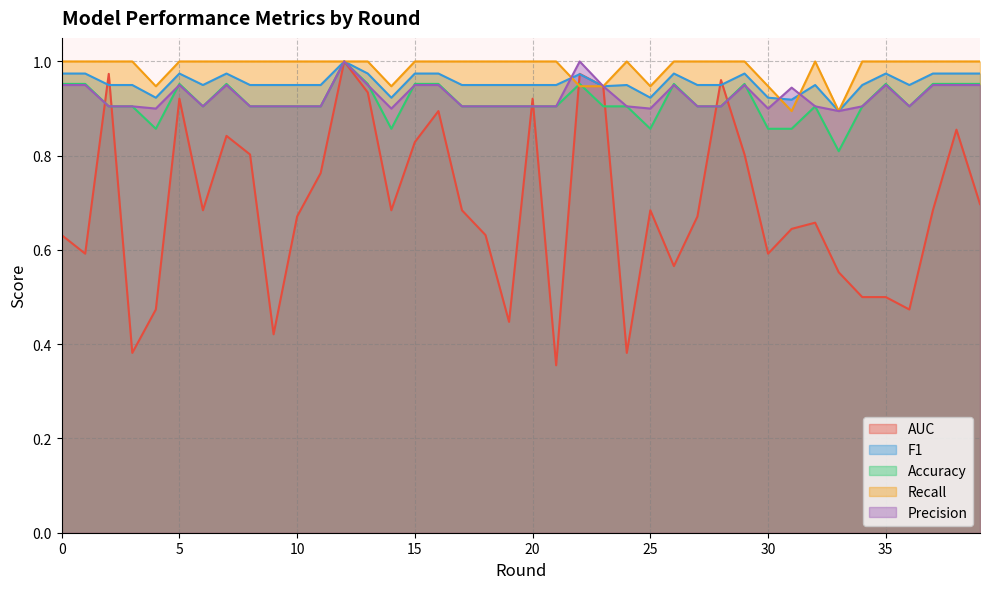

Reading left to right, what are all the values shown in this chart?

AUC: 0=0.6	1=0.6	2=1.0	3=0.4	4=0.5	5=0.9	6=0.7	7=0.8	8=0.8	9=0.4	10=0.7	11=0.8	12=1.0	13=0.9	14=0.7	15=0.8	16=0.9	17=0.7	18=0.6	19=0.4	20=0.9	21=0.4	22=1.0	23=0.9	24=0.4	25=0.7	26=0.6	27=0.7	28=1.0	29=0.8	30=0.6	31=0.6	32=0.7	33=0.6	34=0.5	35=0.5	36=0.5	37=0.7	38=0.9	39=0.7
F1: 0=1.0	1=1.0	2=1.0	3=1.0	4=0.9	5=1.0	6=1.0	7=1.0	8=1.0	9=1.0	10=1.0	11=1.0	12=1.0	13=1.0	14=0.9	15=1.0	16=1.0	17=1.0	18=1.0	19=1.0	20=1.0	21=1.0	22=1.0	23=0.9	24=1.0	25=0.9	26=1.0	27=1.0	28=1.0	29=1.0	30=0.9	31=0.9	32=1.0	33=0.9	34=1.0	35=1.0	36=1.0	37=1.0	38=1.0	39=1.0
Accuracy: 0=1.0	1=1.0	2=0.9	3=0.9	4=0.9	5=1.0	6=0.9	7=1.0	8=0.9	9=0.9	10=0.9	11=0.9	12=1.0	13=1.0	14=0.9	15=1.0	16=1.0	17=0.9	18=0.9	19=0.9	20=0.9	21=0.9	22=1.0	23=0.9	24=0.9	25=0.9	26=1.0	27=0.9	28=0.9	29=1.0	30=0.9	31=0.9	32=0.9	33=0.8	34=0.9	35=1.0	36=0.9	37=1.0	38=1.0	39=1.0
Recall: 0=1.0	1=1.0	2=1.0	3=1.0	4=0.9	5=1.0	6=1.0	7=1.0	8=1.0	9=1.0	10=1.0	11=1.0	12=1.0	13=1.0	14=0.9	15=1.0	16=1.0	17=1.0	18=1.0	19=1.0	20=1.0	21=1.0	22=0.9	23=0.9	24=1.0	25=0.9	26=1.0	27=1.0	28=1.0	29=1.0	30=0.9	31=0.9	32=1.0	33=0.9	34=1.0	35=1.0	36=1.0	37=1.0	38=1.0	39=1.0
Precision: 0=0.9	1=0.9	2=0.9	3=0.9	4=0.9	5=0.9	6=0.9	7=0.9	8=0.9	9=0.9	10=0.9	11=0.9	12=1.0	13=0.9	14=0.9	15=0.9	16=0.9	17=0.9	18=0.9	19=0.9	20=0.9	21=0.9	22=1.0	23=0.9	24=0.9	25=0.9	26=0.9	27=0.9	28=0.9	29=0.9	30=0.9	31=0.9	32=0.9	33=0.9	34=0.9	35=0.9	36=0.9	37=0.9	38=0.9	39=0.9